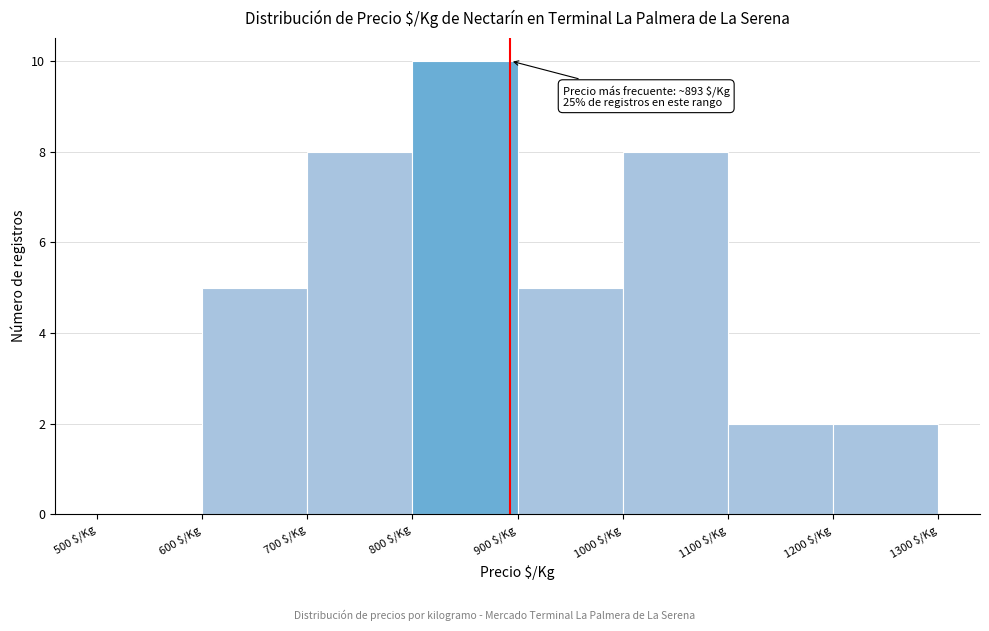

Which range on the x-axis has the tallest bar?

800 to 900